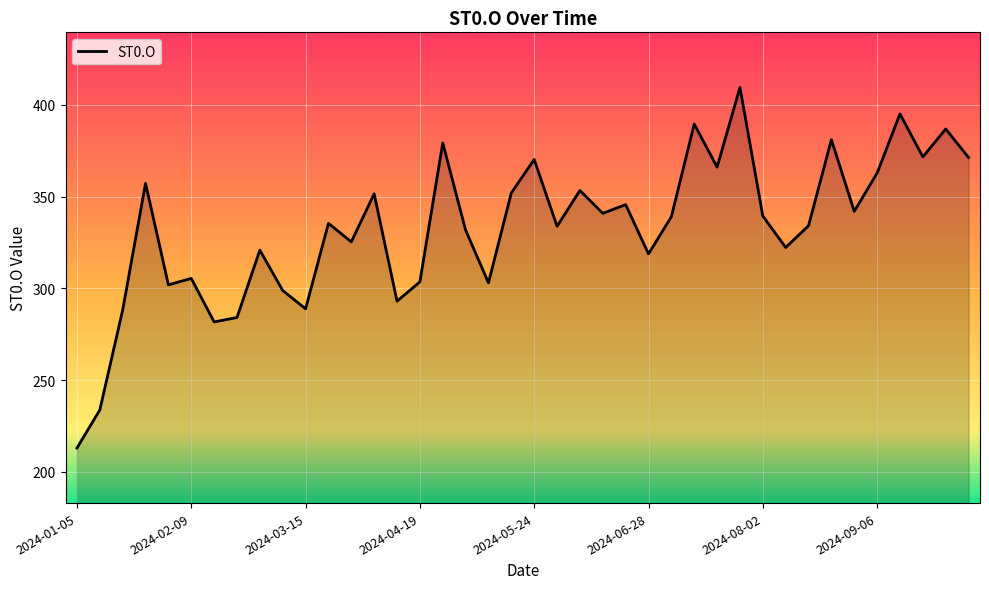

What is the maximum value shown in the chart?

409.5